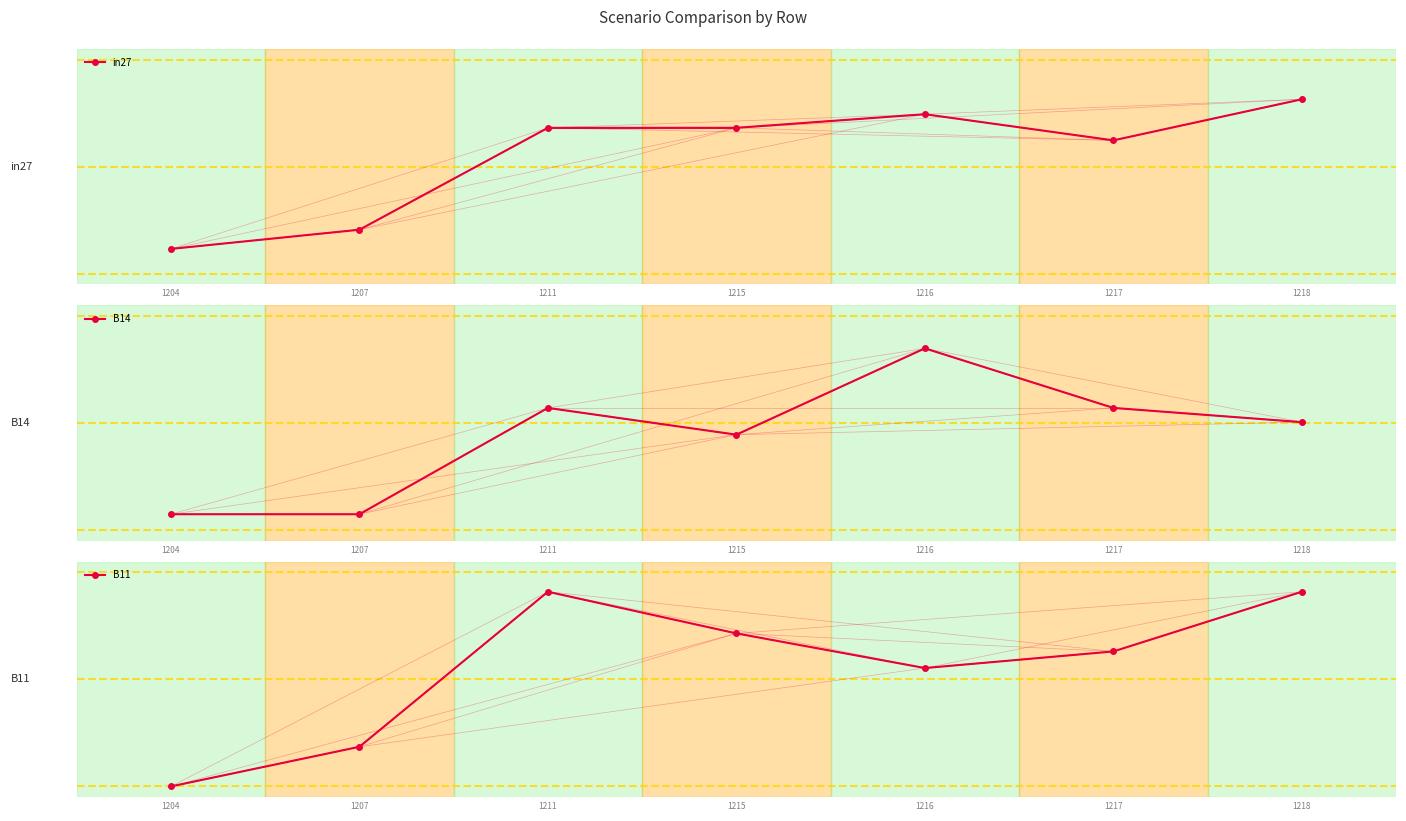

How many categories are shown in the chart?

7